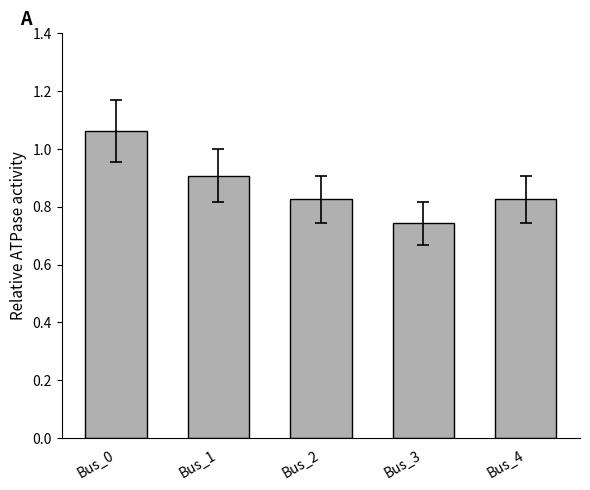

What is the sum of the values at Bus_3 and Bus_1?

1.6